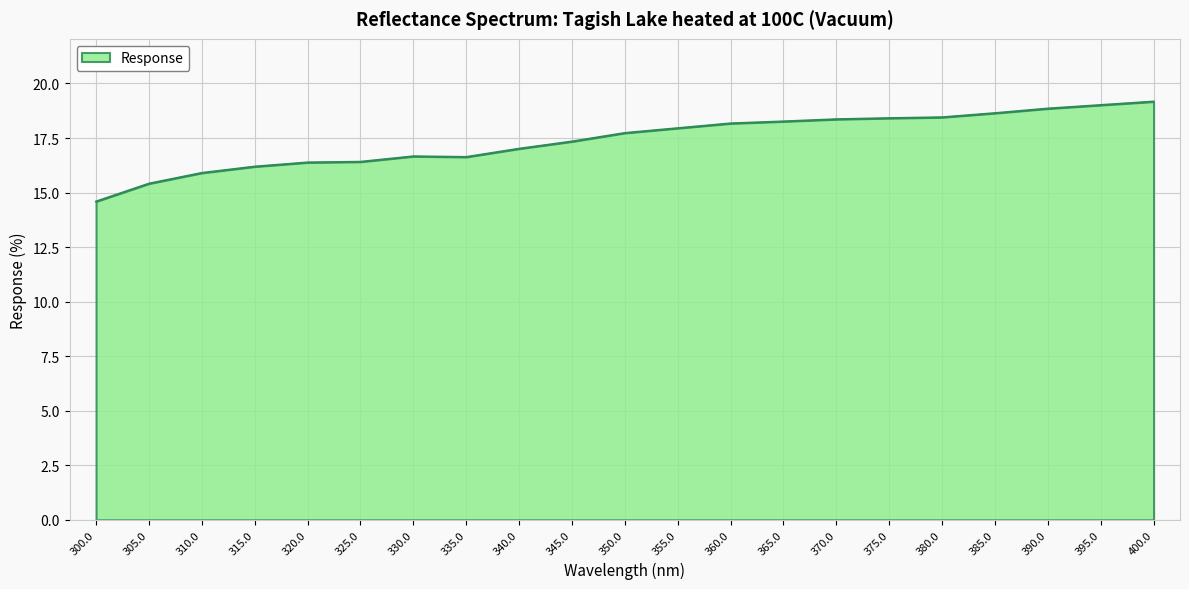

What is the change in value from 340.0 to 380.0?

+1.4